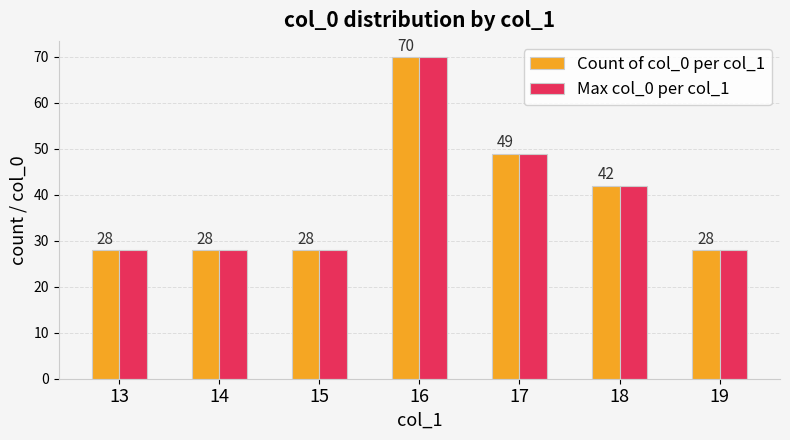

How many bars are there in total?

14